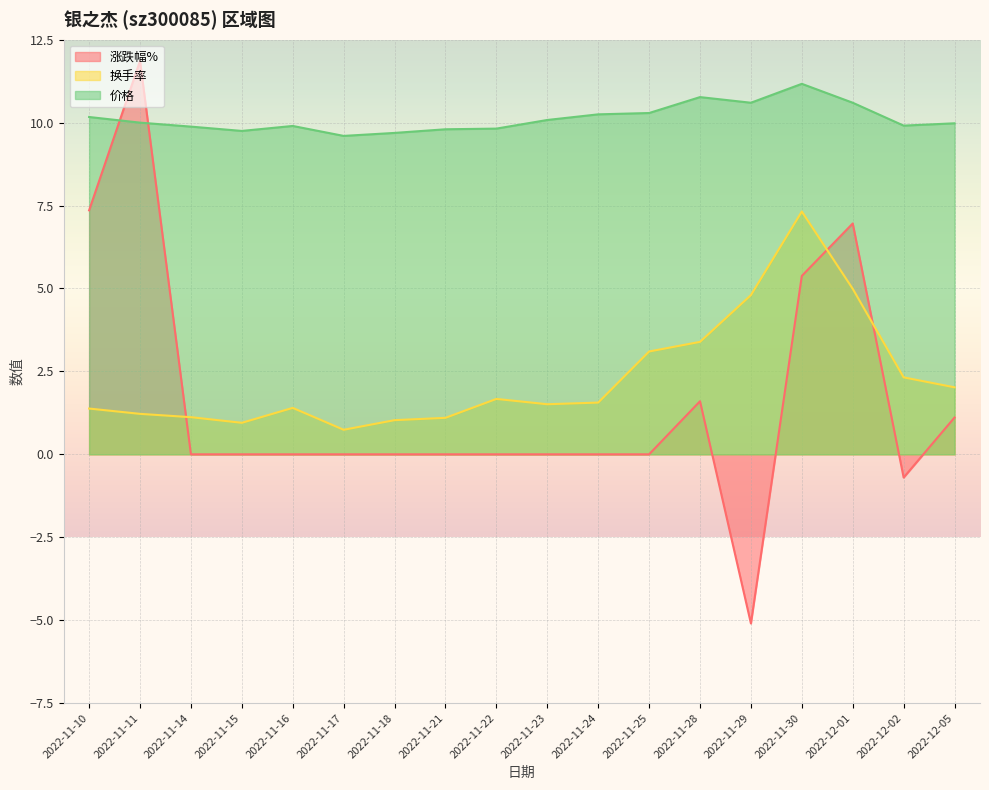

At which category does 价格 reach its first local valley?

2022-11-15